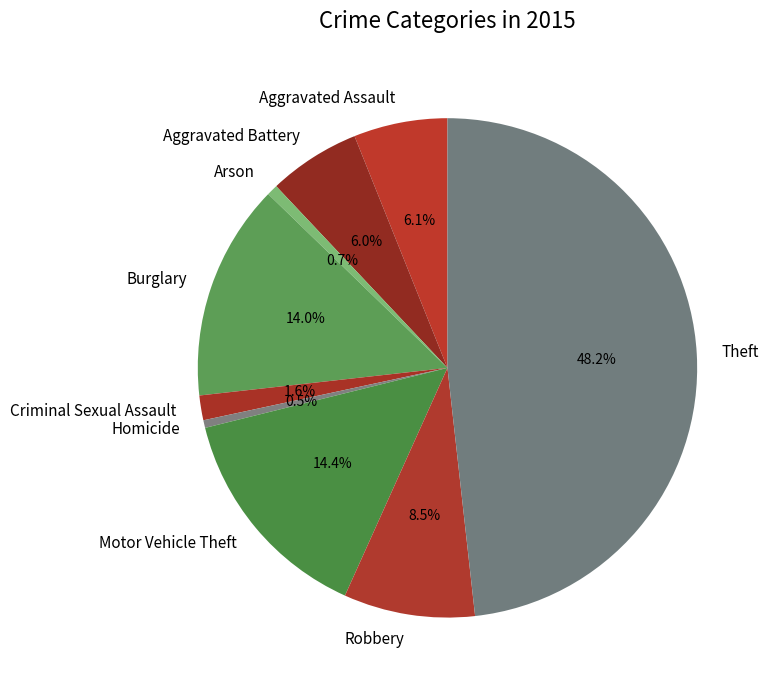

Which has a higher value, Robbery or Aggravated Battery?

Robbery